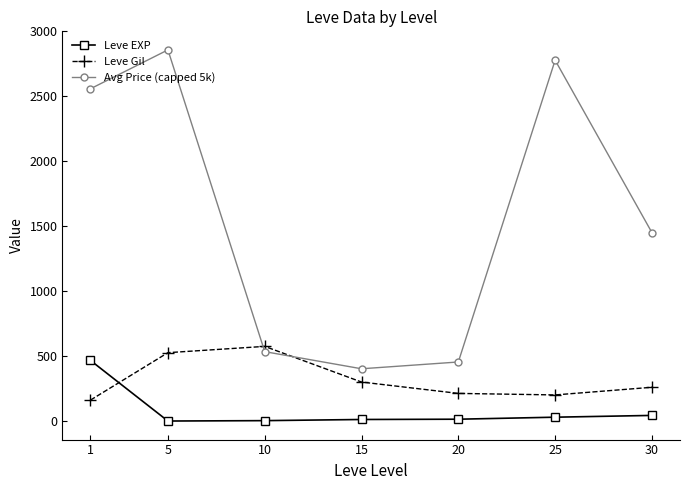

What is the greatest value displayed?

2858.1